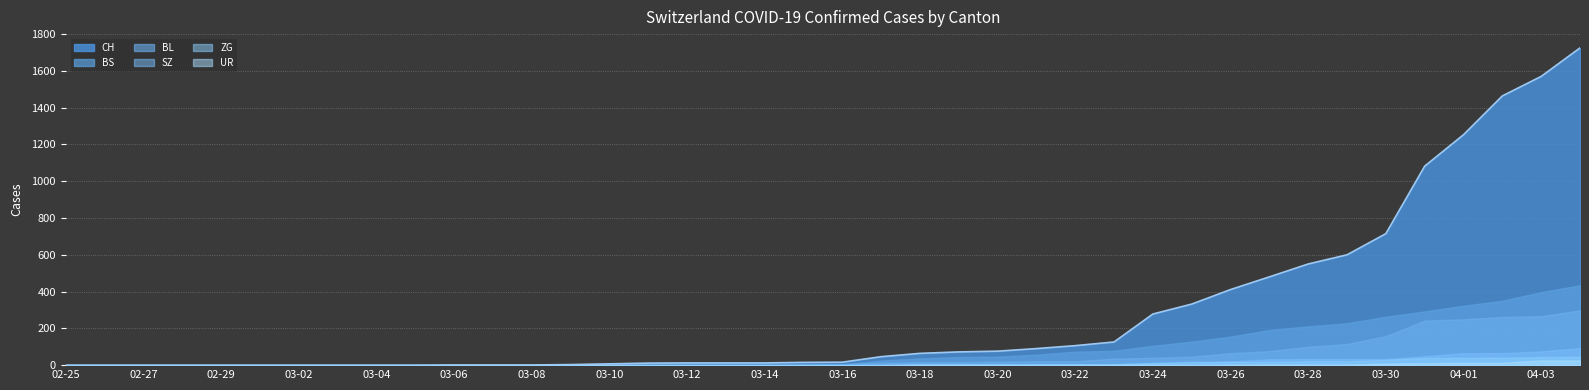

True or false: UR has more than 2 interior local peaks.

False